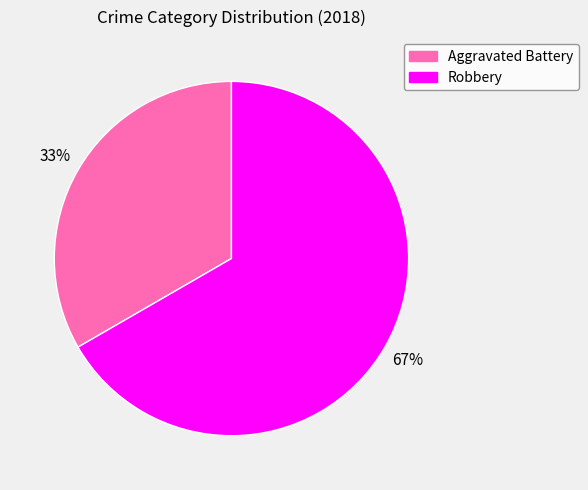

Which category has the smallest portion of the pie?

Aggravated Battery